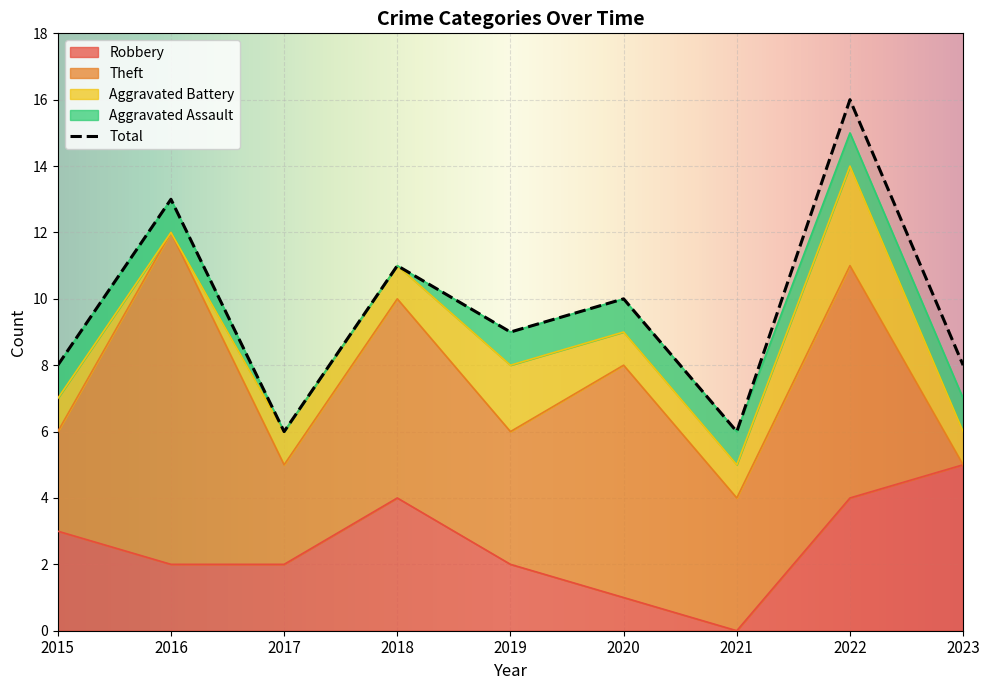

At which category is the sum across all series the highest?

2022